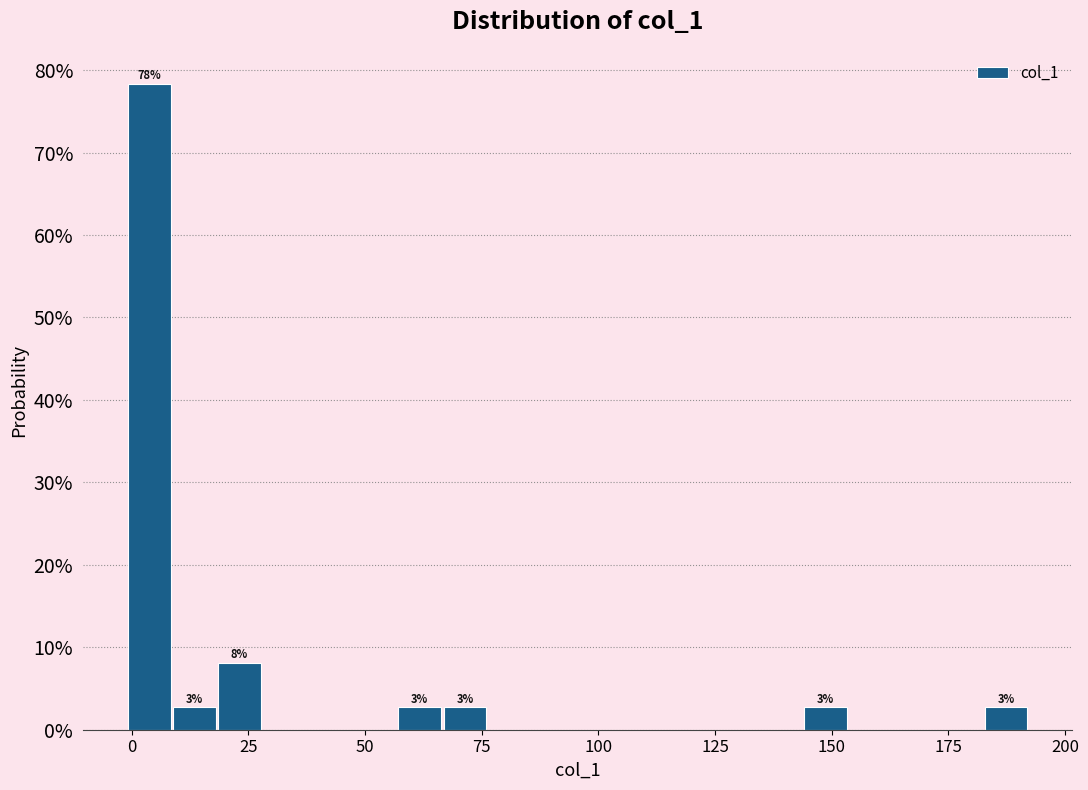

Around what value on the x-axis is the tallest bar? Give the approximate position of its centre, as read against the axis.

5